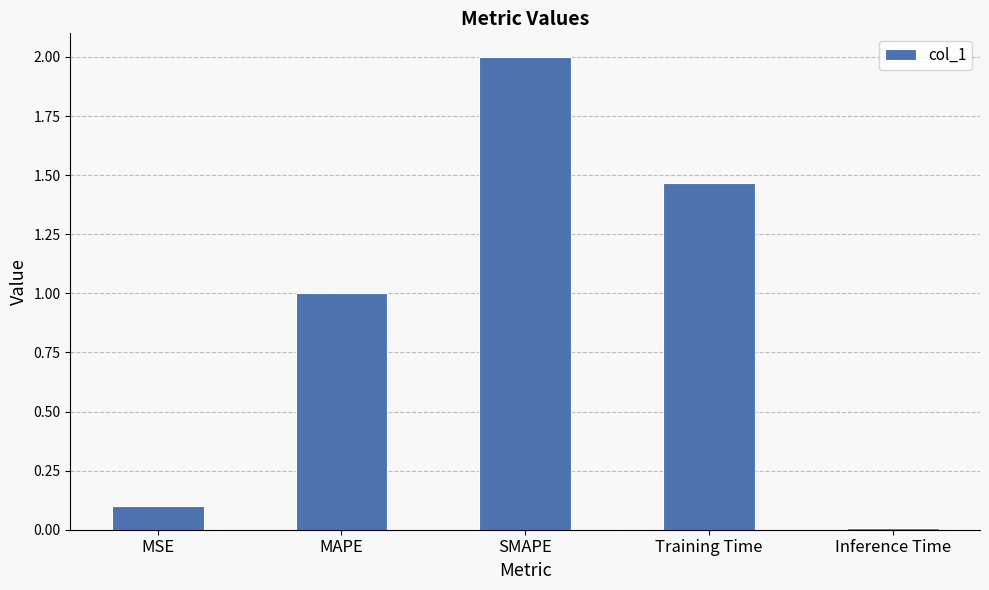

List the labels in order of value, largest first.

SMAPE, Training Time, MAPE, MSE, Inference Time